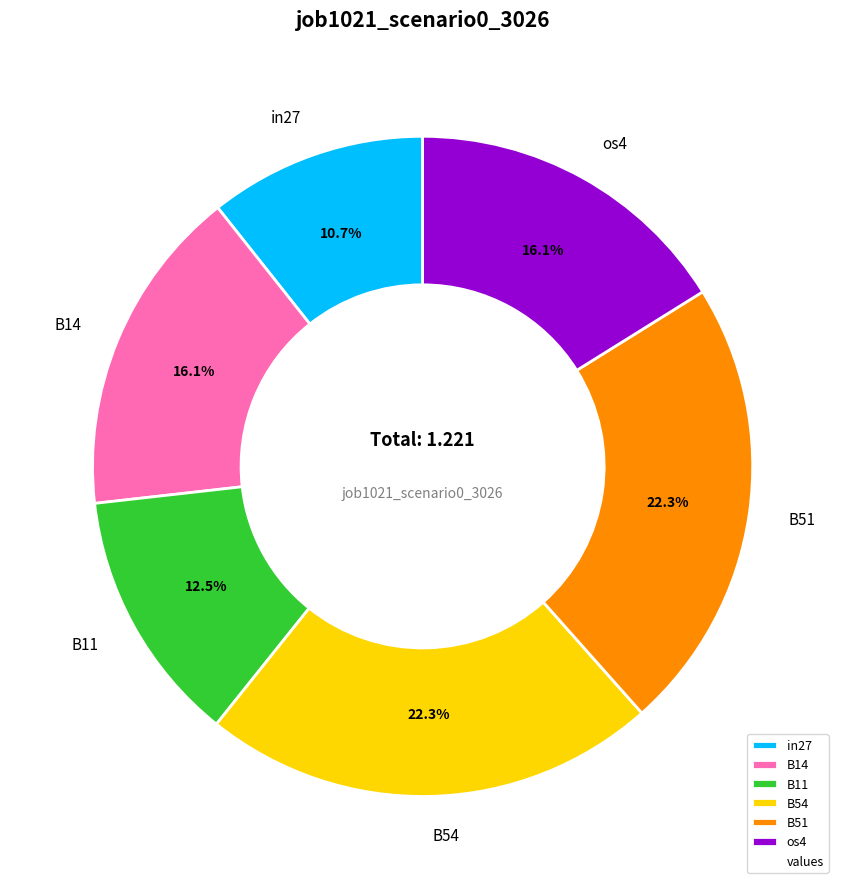

Combined, do B54 and B51 account for over 50%?

No